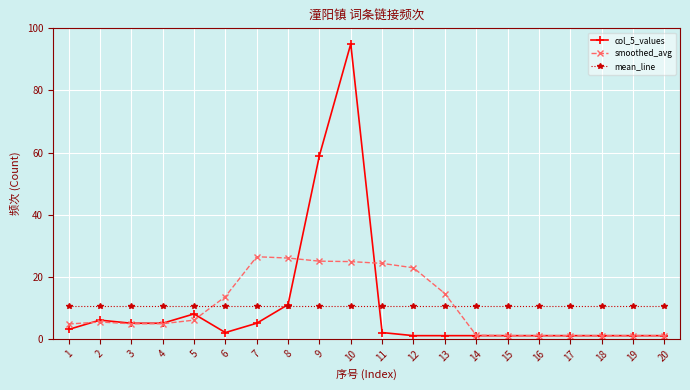

Which series has the largest range (max minus min)?

col_5_values